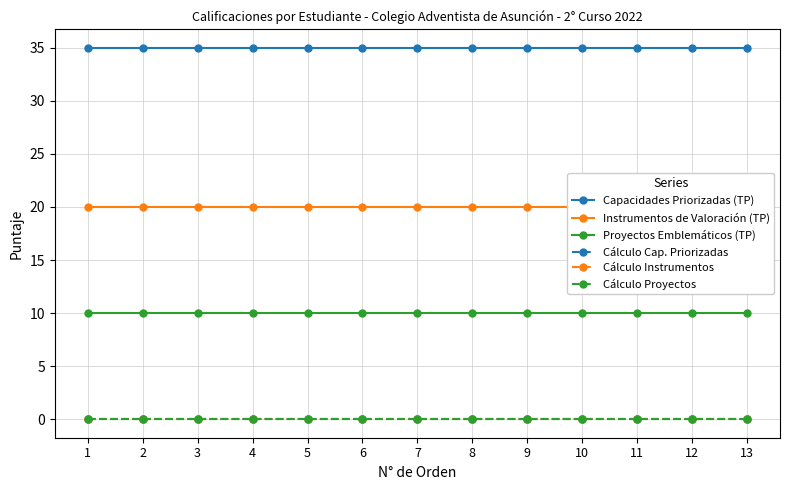

True or false: Cálculo Instrumentos and Capacidades Priorizadas (TP) cross at least once.

False